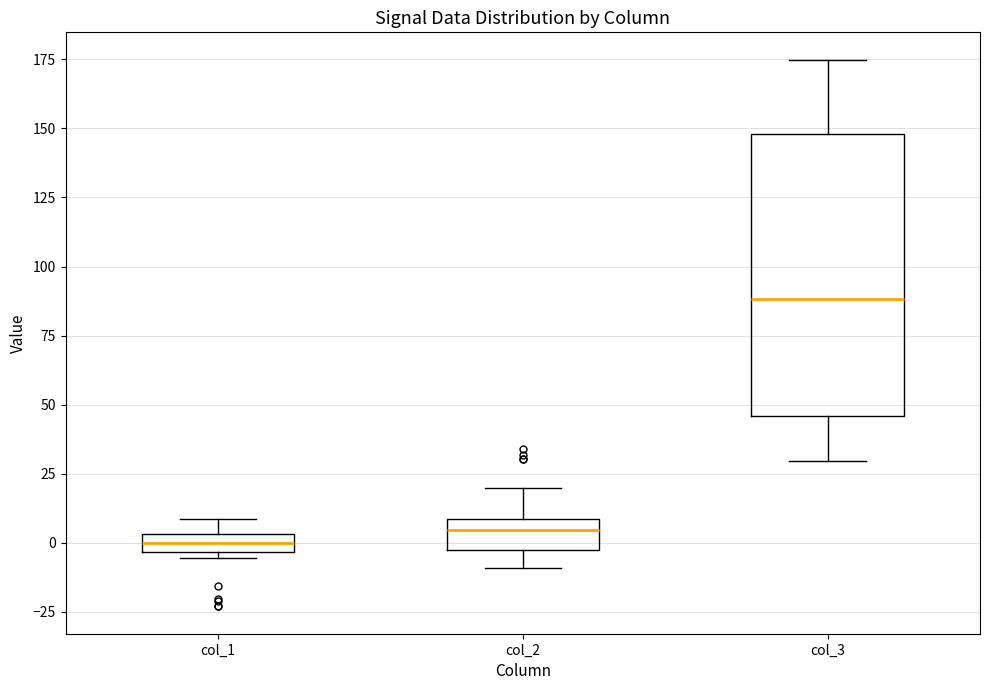

Which box is the tallest, from its lower edge to its upper edge?

col_3